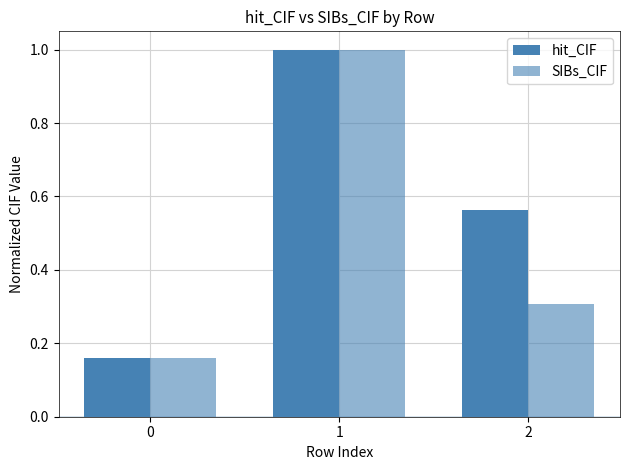

Between 0 and 1, which is larger?

1